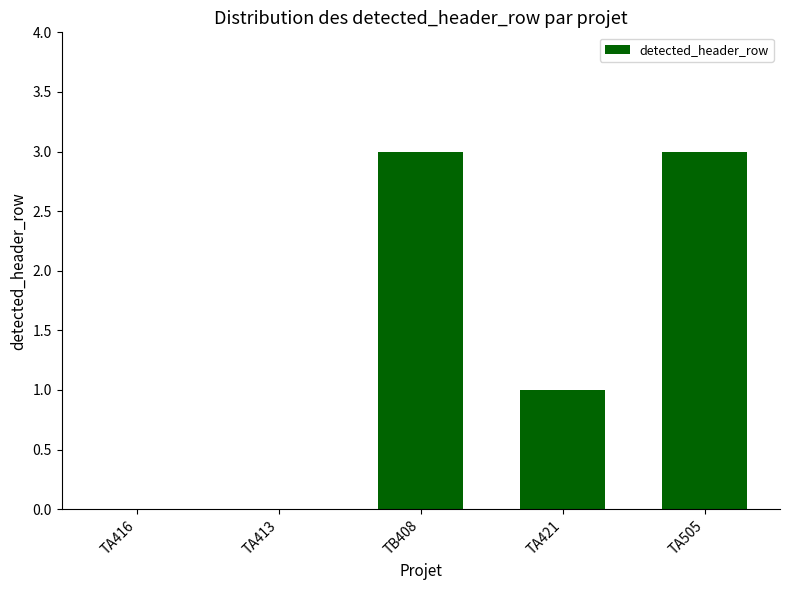

Count the number of data series in this chart.

1